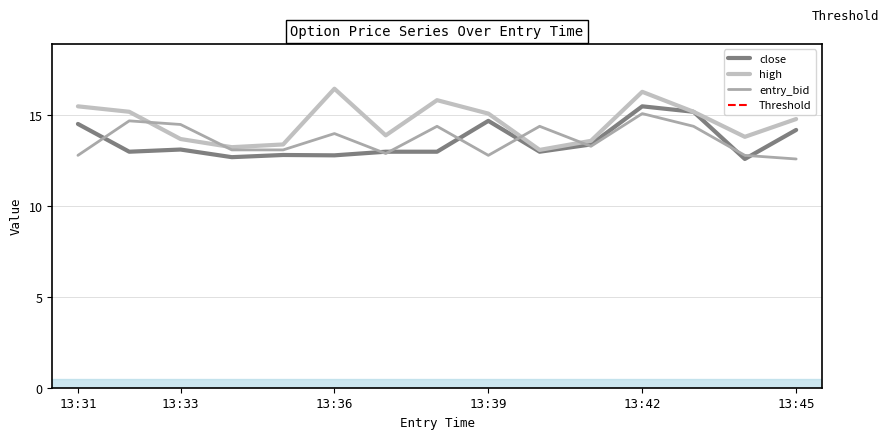

What is the value of the close point at the 1st from the left?

14.5